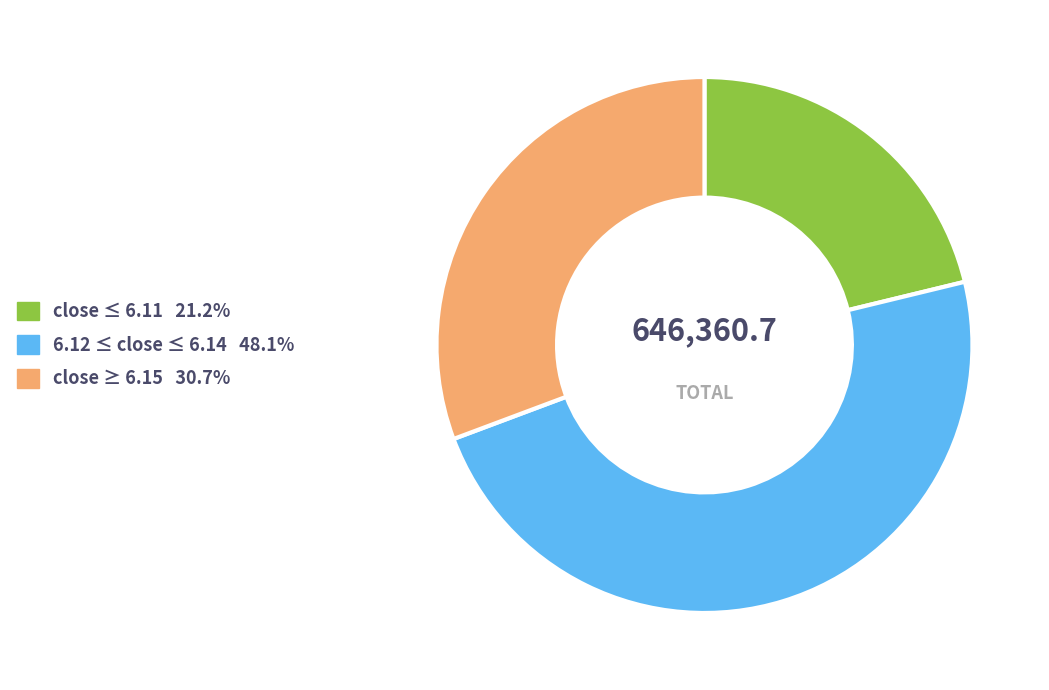

Does any single category account for the majority?

No